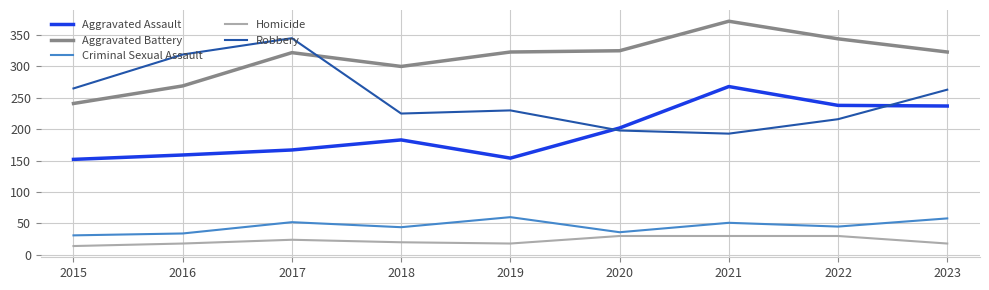

What is the total value across all series at 2020?

791